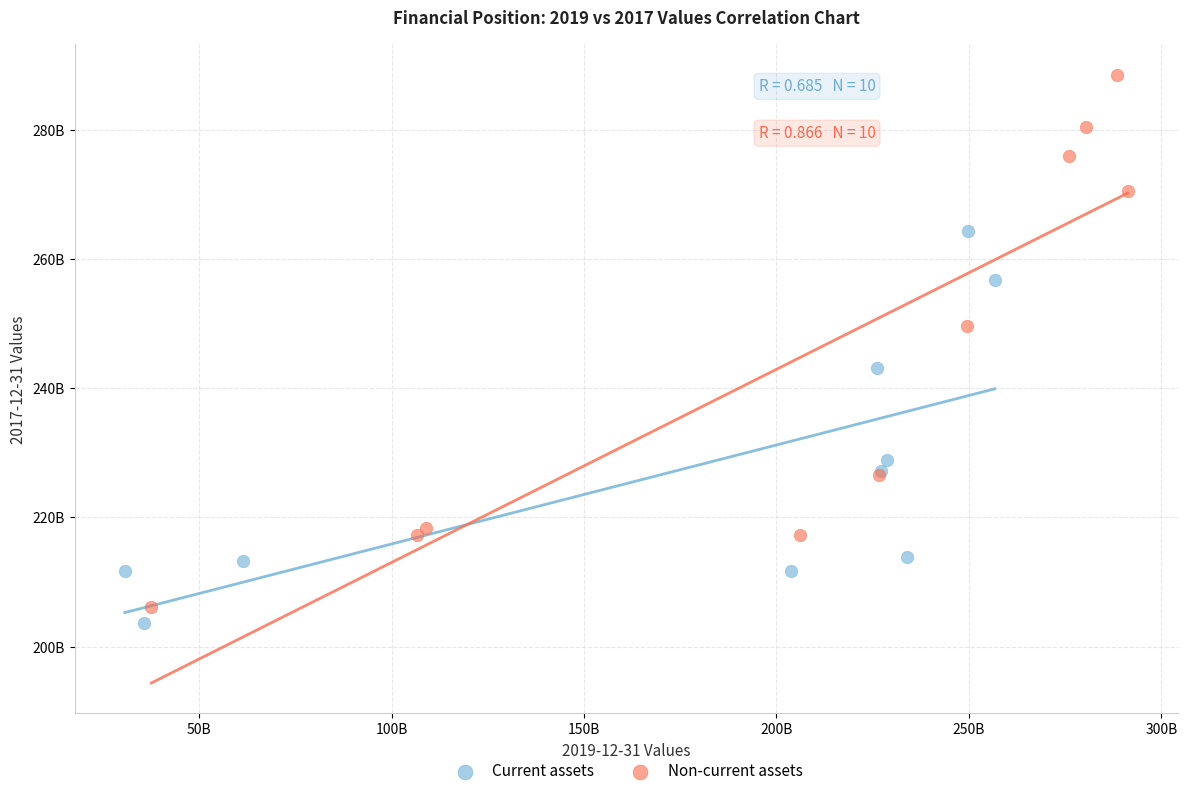

Which series contains the highest Y value?

Non-current assets